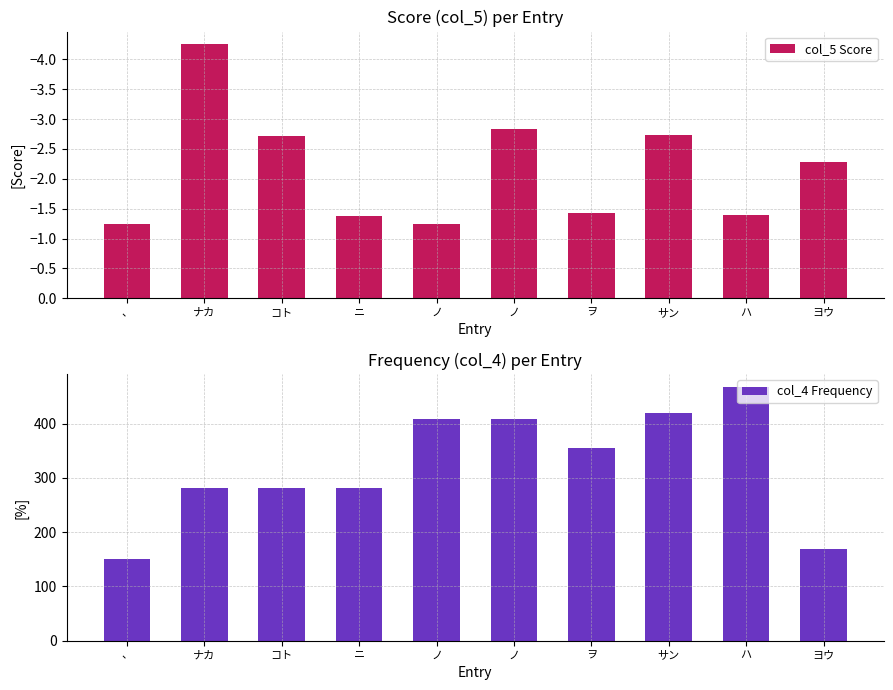

Reading left to right, extract all data points from this chart.

col_5 Score: 、=-1.2	ナカ=-4.3	コト=-2.7	ニ=-1.4	ノ=-1.2	ノ=-2.8	ヲ=-1.4	サン=-2.7	ハ=-1.4	ヨウ=-2.3
col_4 Frequency: 、=151.0	ナカ=282.0	コト=282.0	ニ=282.0	ノ=408.0	ノ=408.0	ヲ=356.0	サン=420.0	ハ=468.0	ヨウ=169.0